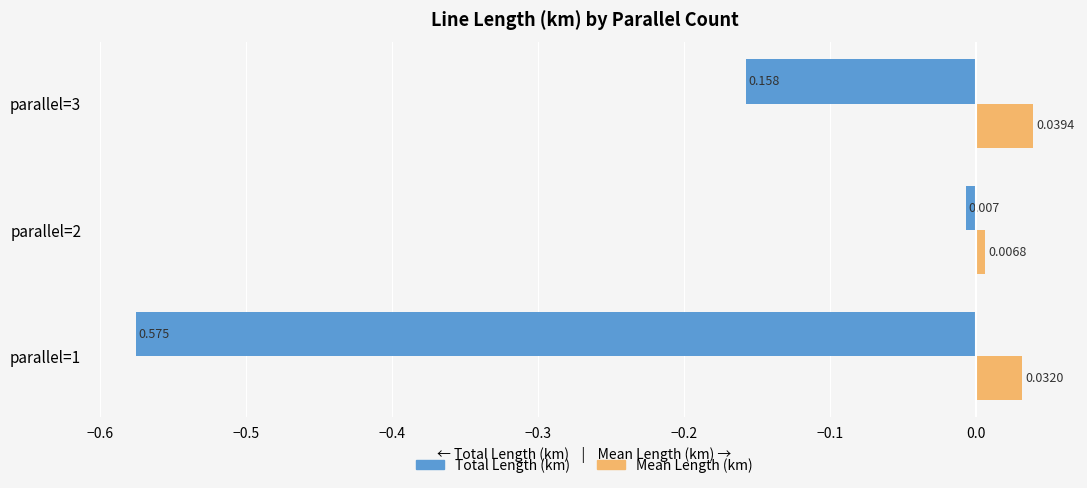

List the labels in order of Total Length (km) value, largest first.

parallel=2, parallel=3, parallel=1